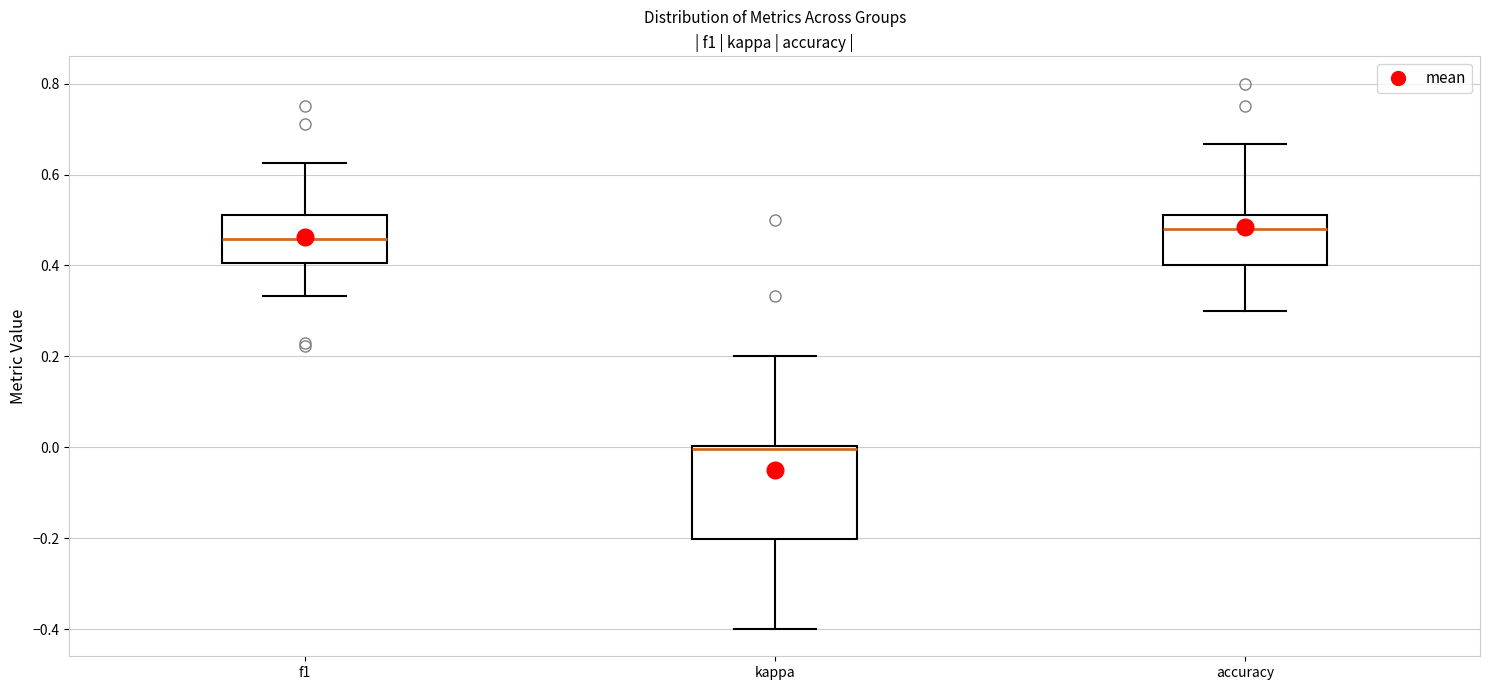

Which box has the highest median line?

accuracy